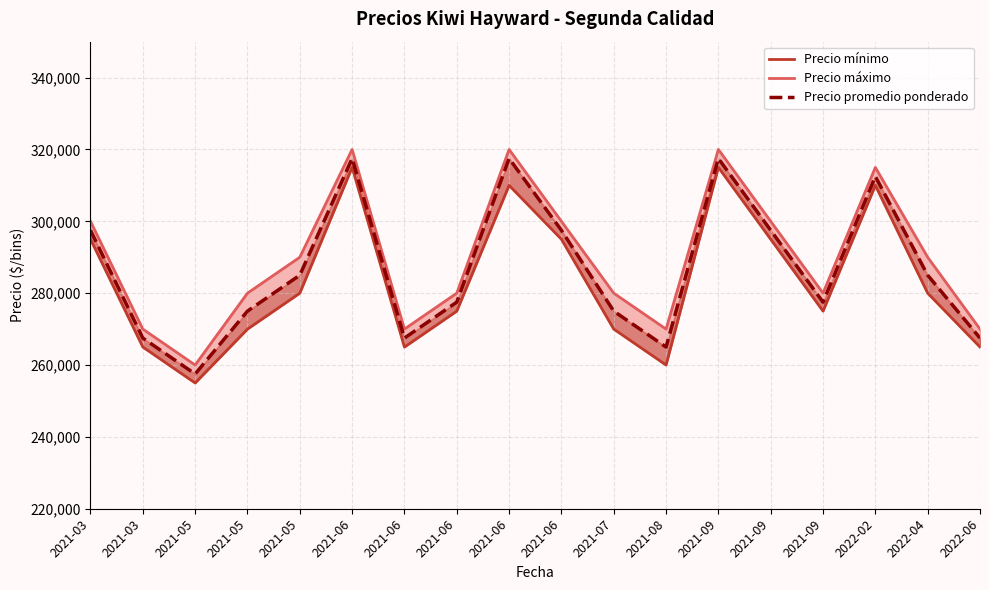

What is the highest value of the Precio mínimo series?

315000